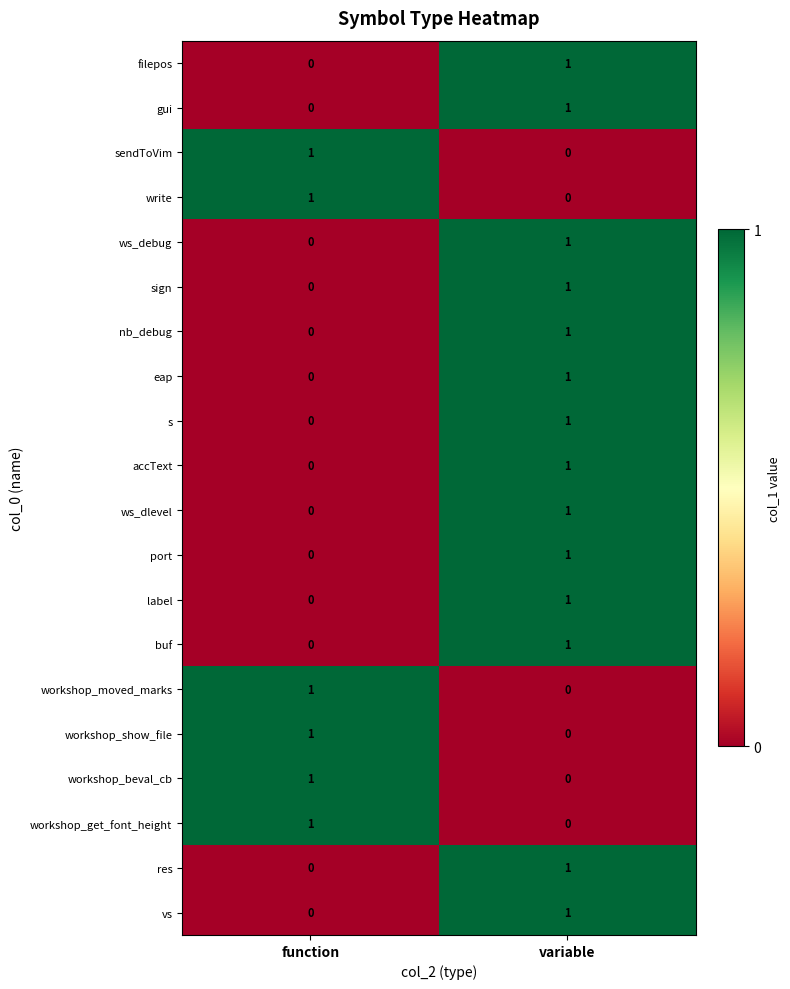

The value of vs at variable is 0. True or false?

False